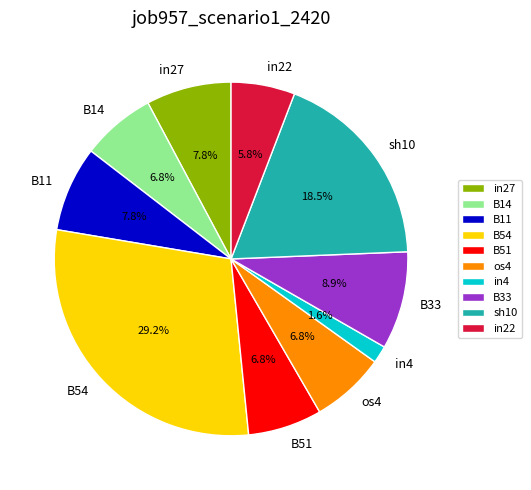

Is it true that B51 is 1% of the pie?

False